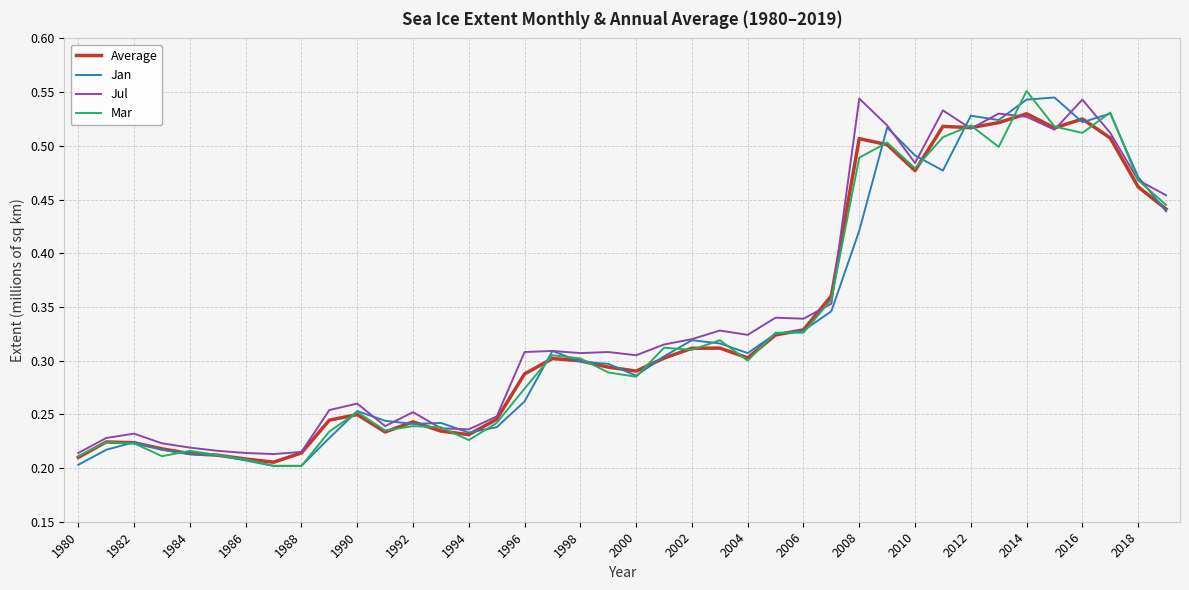

How many Mar values are between 0 and 1?

40